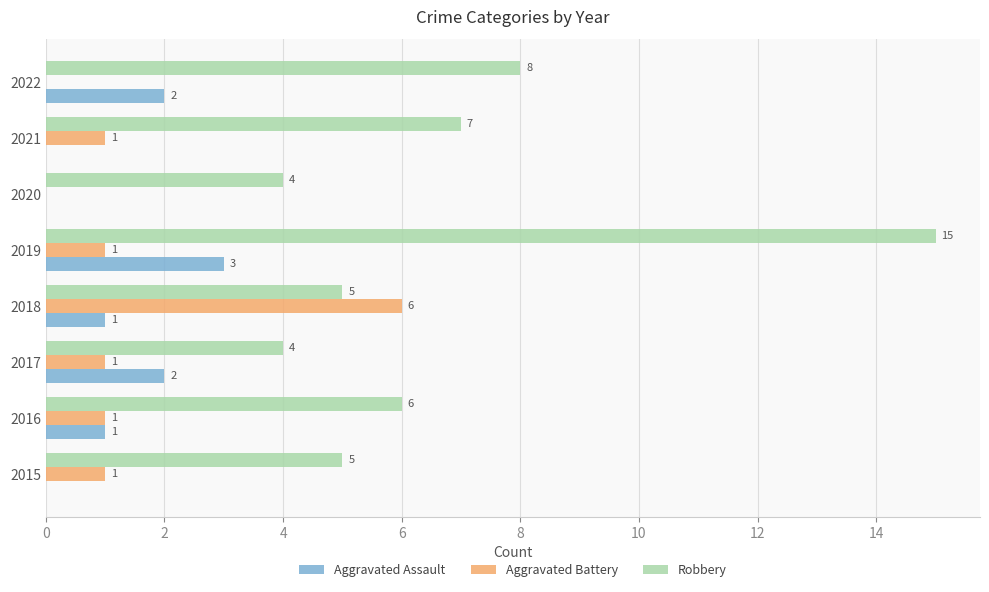

True or false: Aggravated Assault has a value of 0 at 2020.

True